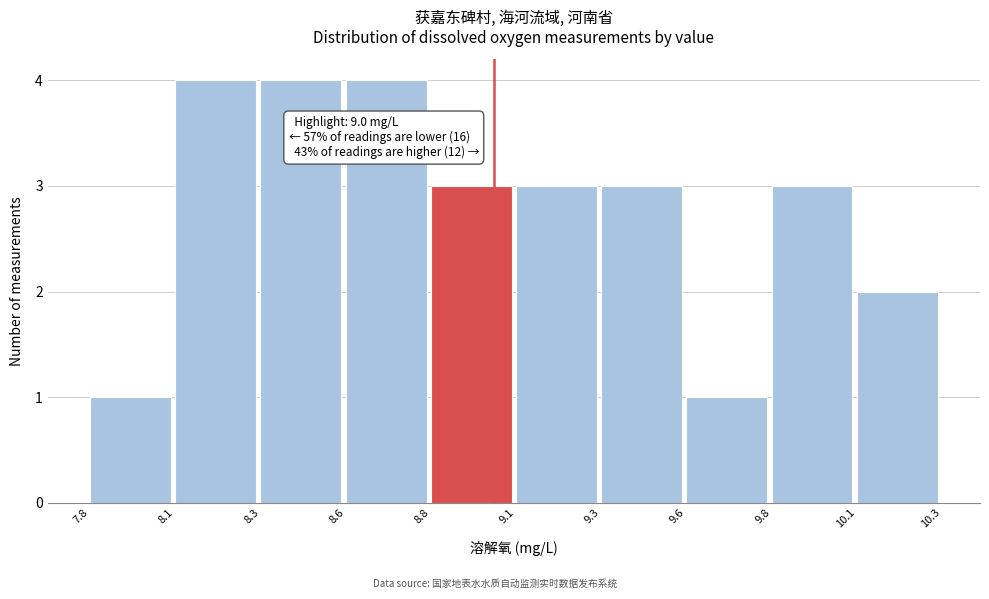

Reading left to right, what are all the values shown in this chart?

7.8=1	8.1=4	8.3=4	8.6=4	8.8=3	9.1=3	9.3=3	9.6=1	9.8=3	10.1=2